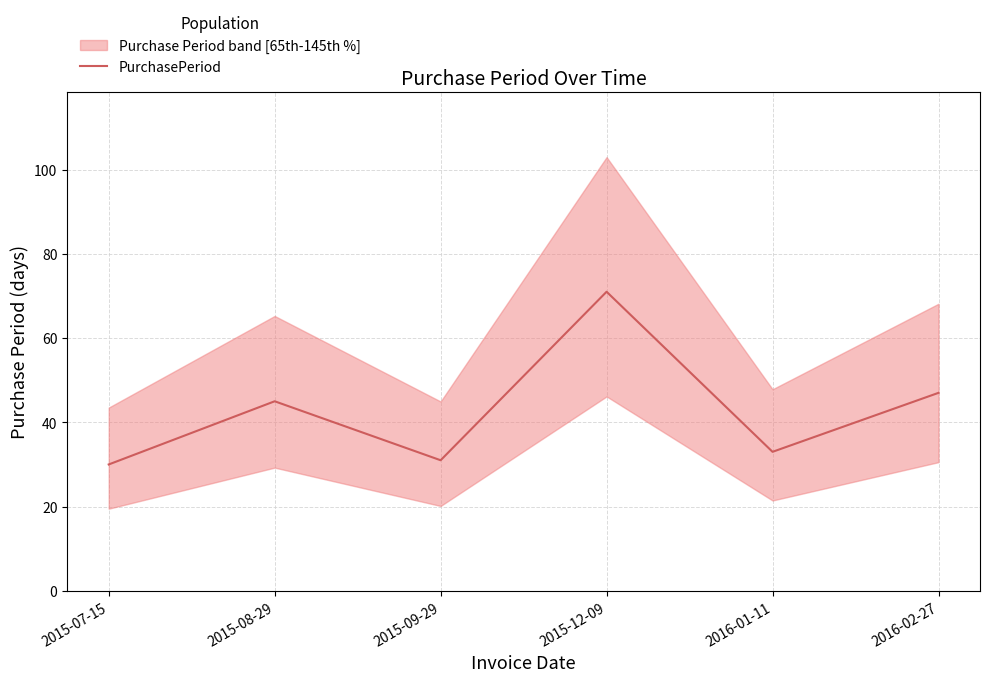

The chart shows a value of 80 at 2016-02-27. True or false?

False